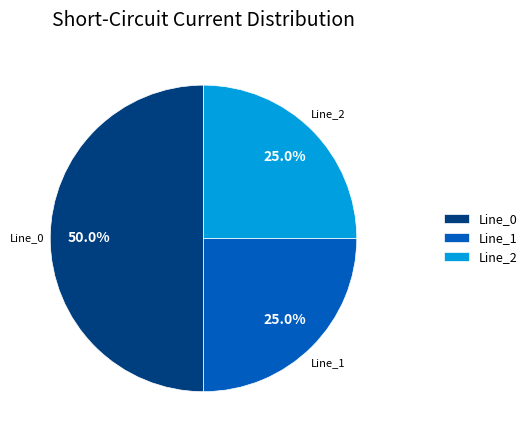

Is Line_2 the majority of the pie?

No